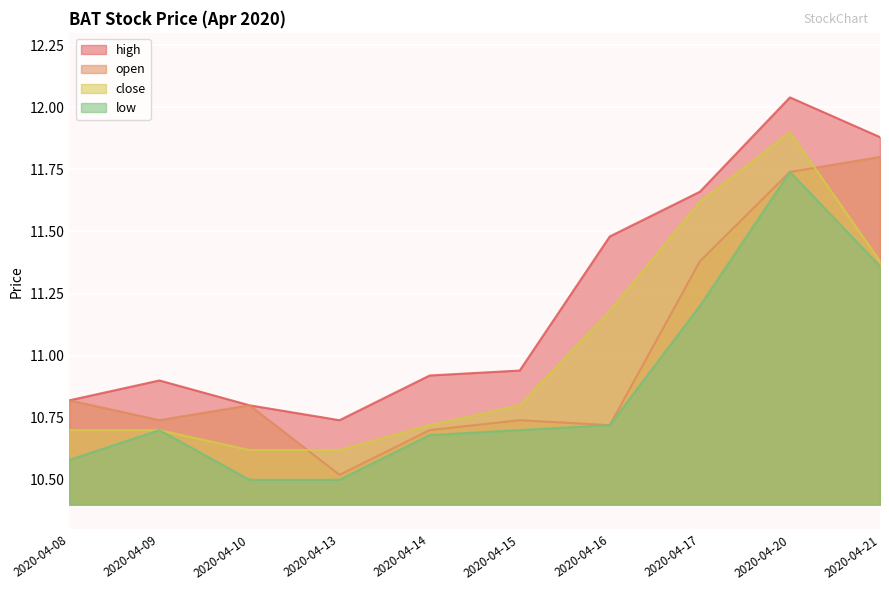

What is the minimum value for open?

10.5